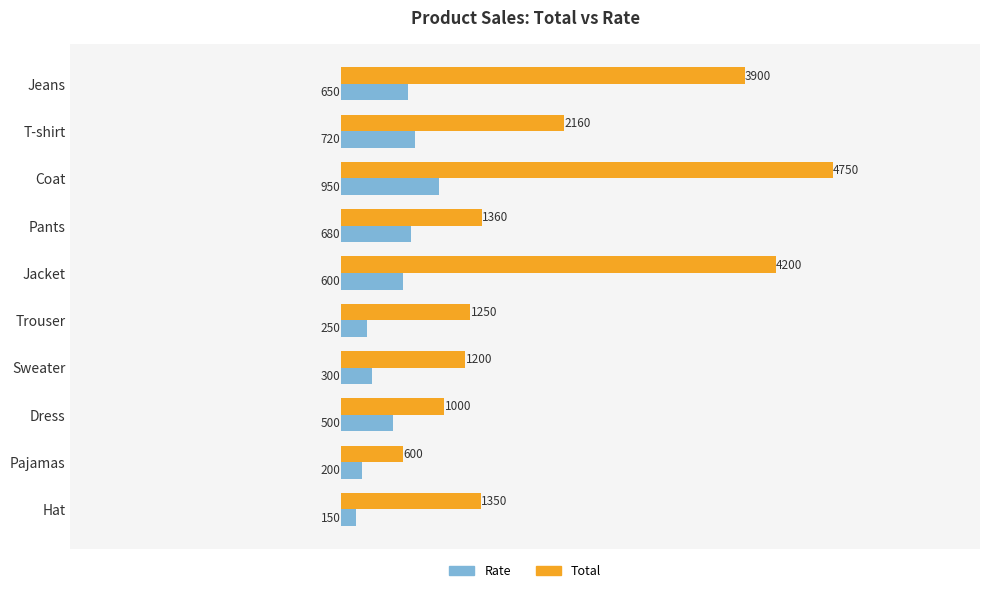

What is the sum of all Rate values?

5000